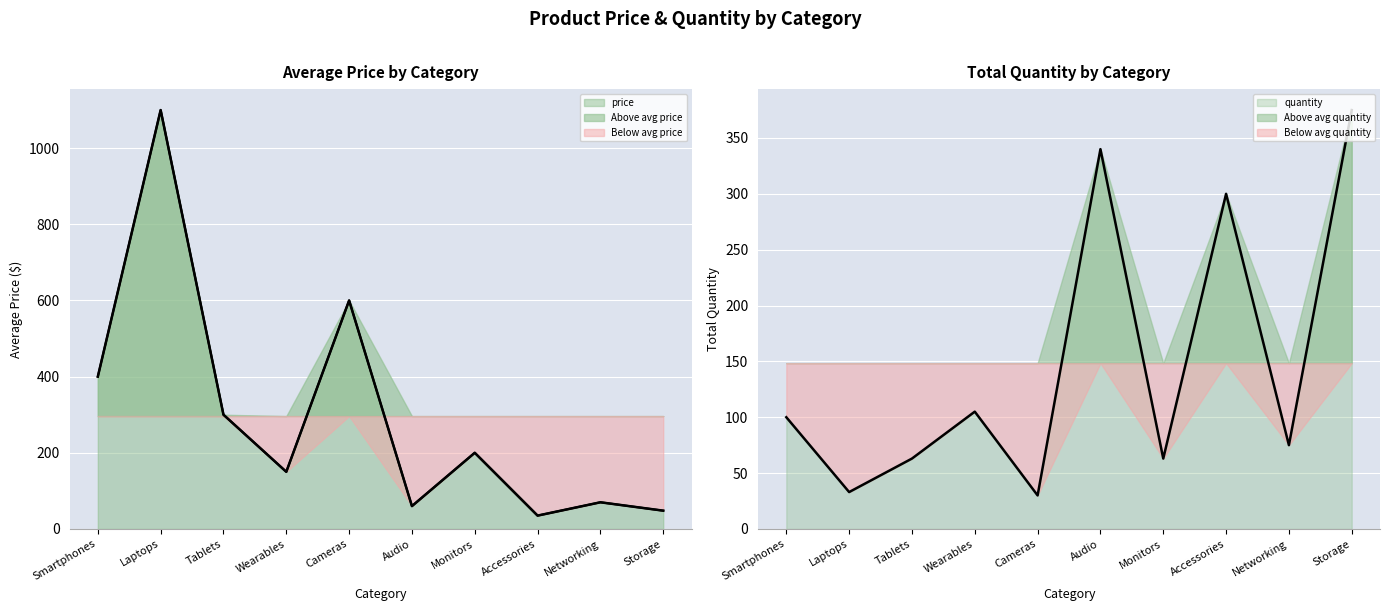

What is the difference between the maximum and minimum values in the quantity series?

345.0